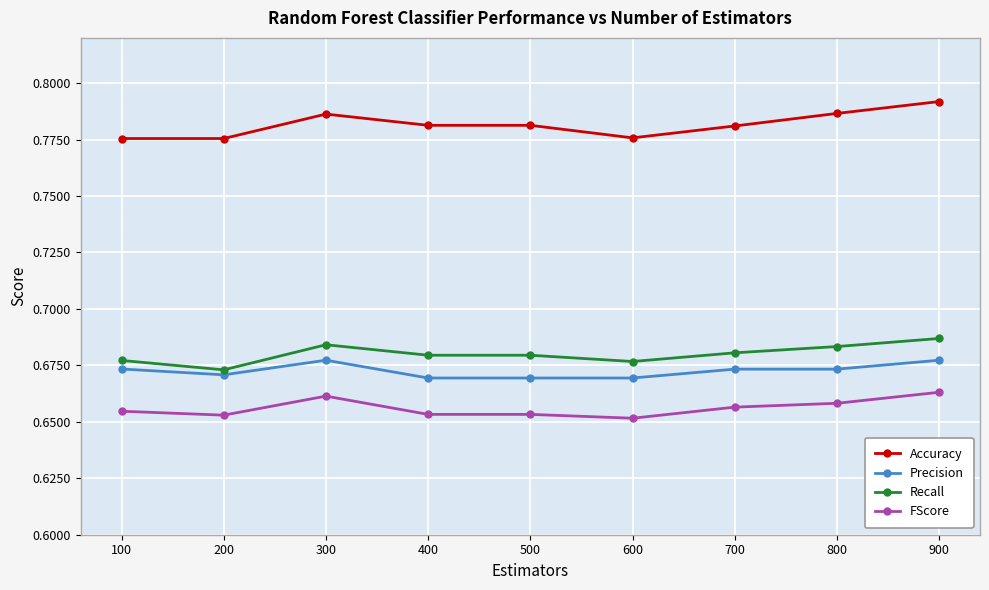

Count the Recall values in the range 0 to 1.

9